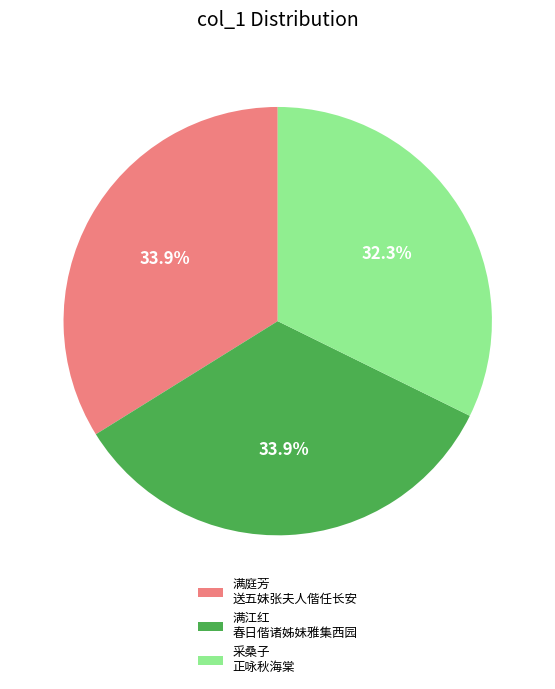

Count the number of slices in the pie.

3